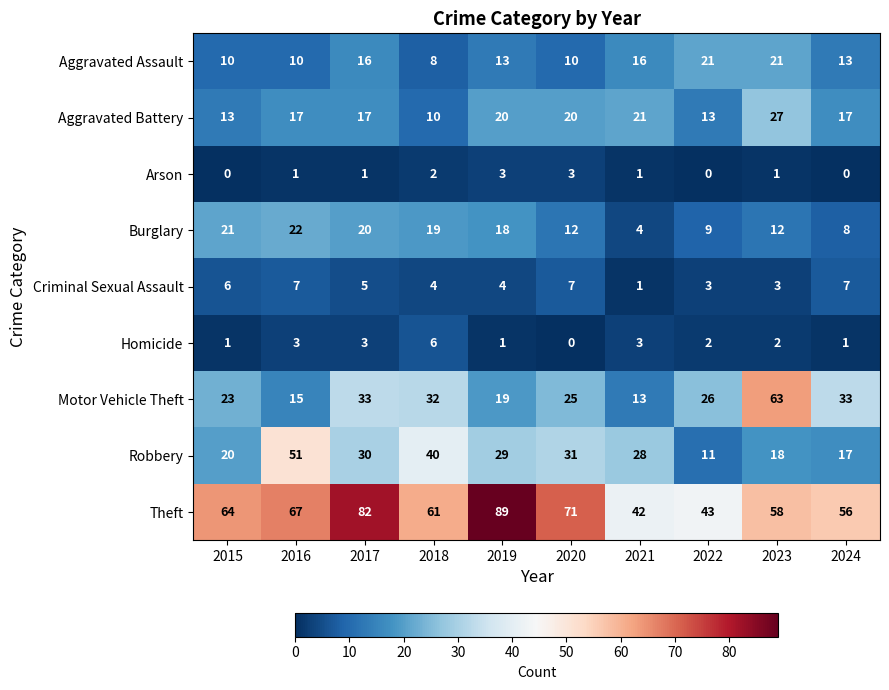

The value of Burglary at 2021 is 6. True or false?

False